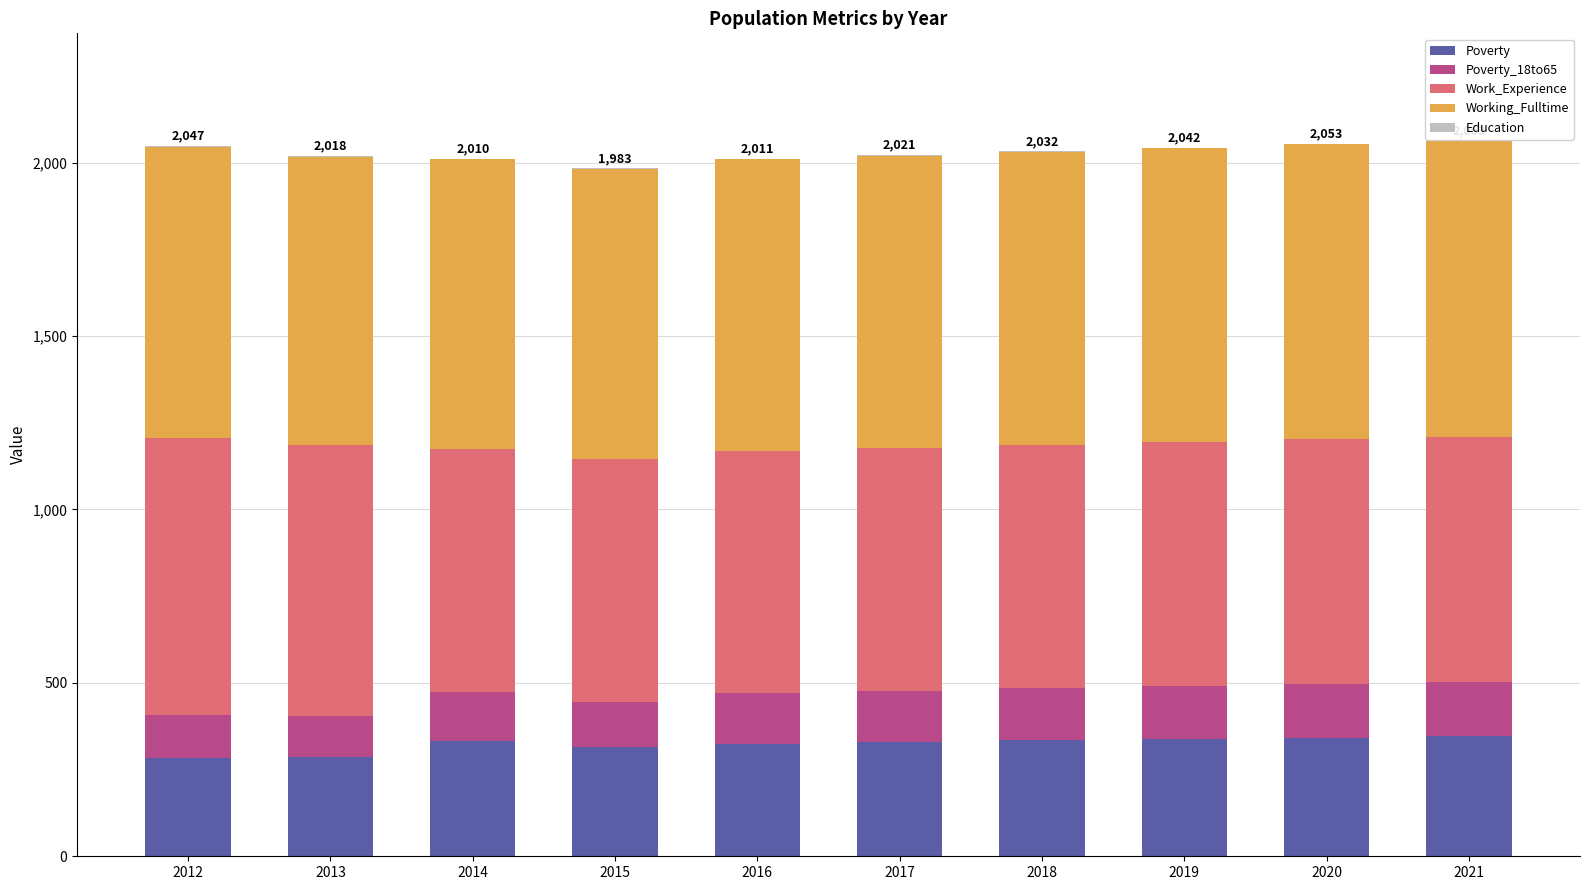

True or false: Poverty has a value of 559 at 2021.

False